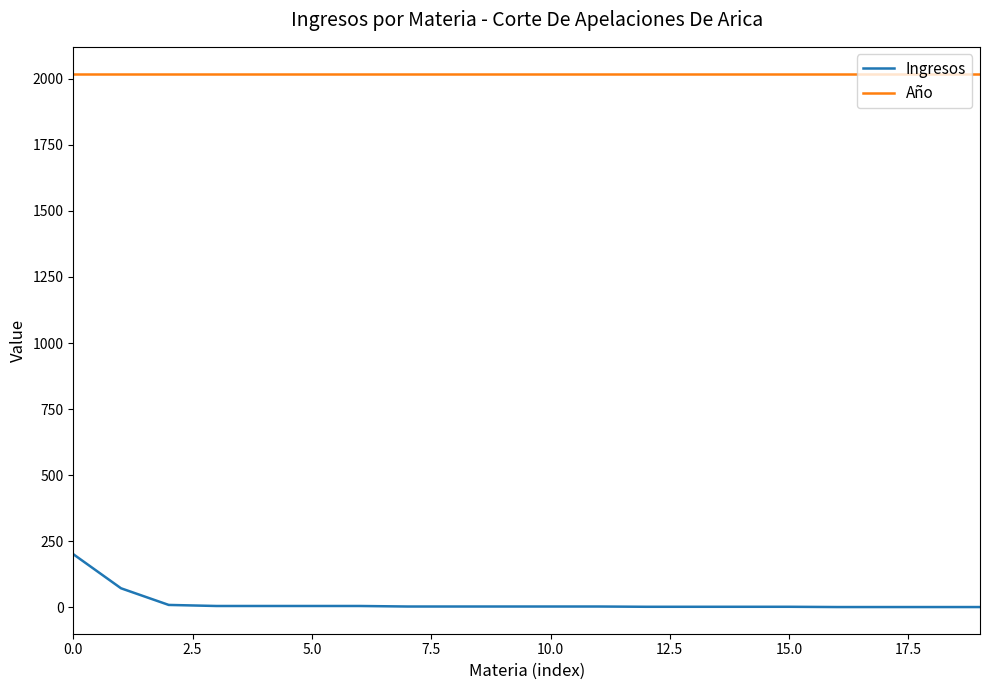

True or false: Ingresos and Año cross at least once.

False